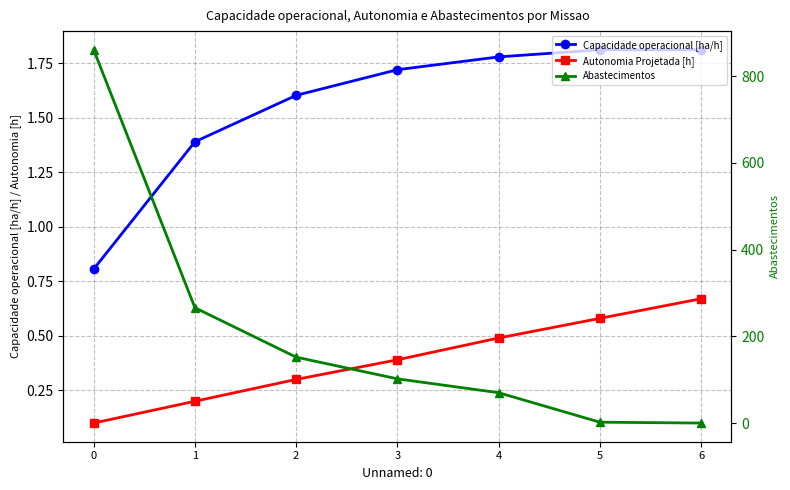

What is the sum of the Autonomia Projetada [h] values at 1 and 0?

0.3